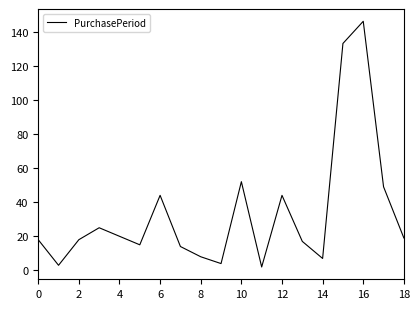

What is the greatest value displayed?

146